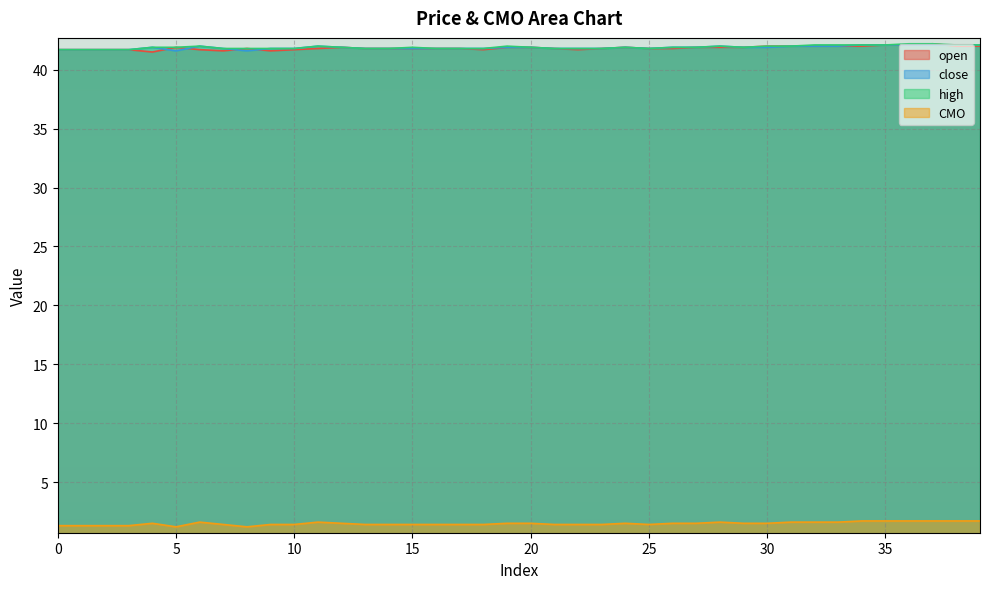

How many lines are shown in the chart?

4